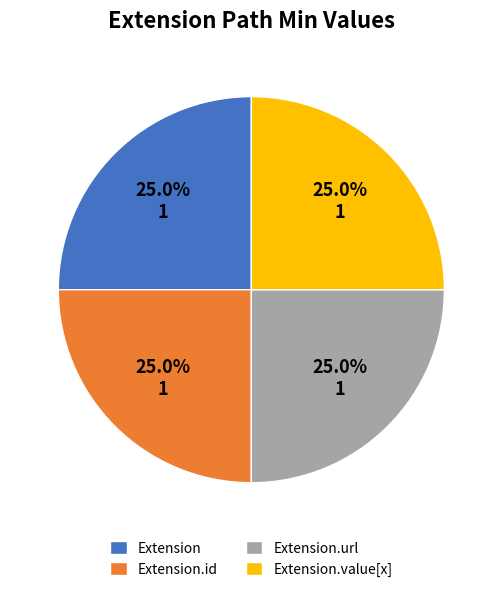

Does Extension.id account for over 50% of the chart?

No